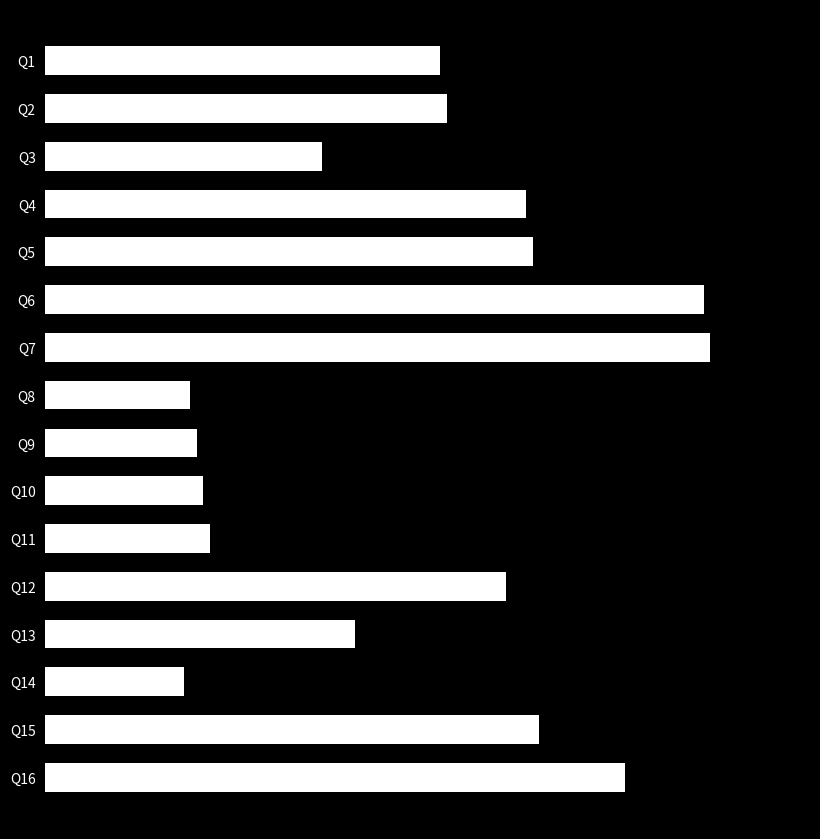

Are the bars horizontal?

Yes